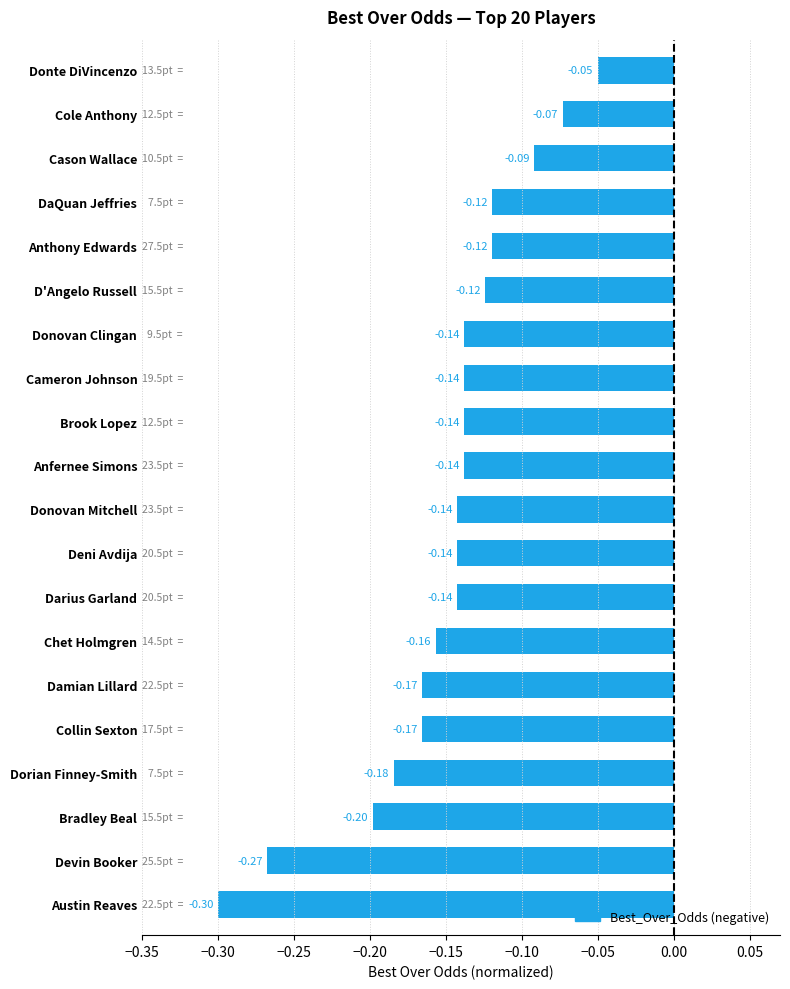

What is the change in value from Austin Reaves to Donovan Clingan?

+0.2